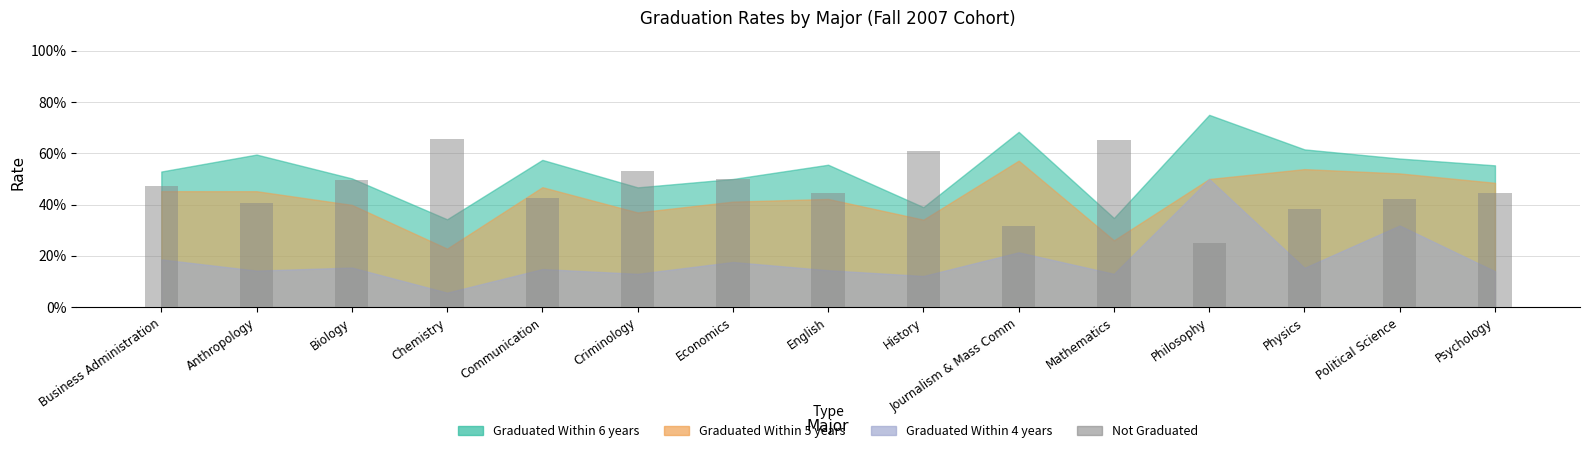

At which label is the value closest to 0?

Philosophy